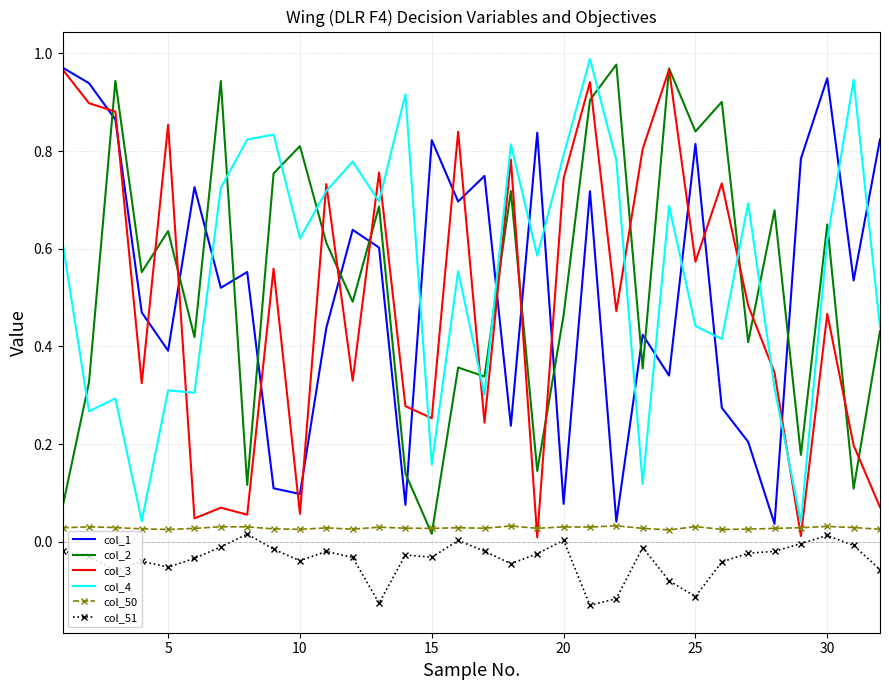

True or false: col_1 and col_51 intersect in this chart.

False